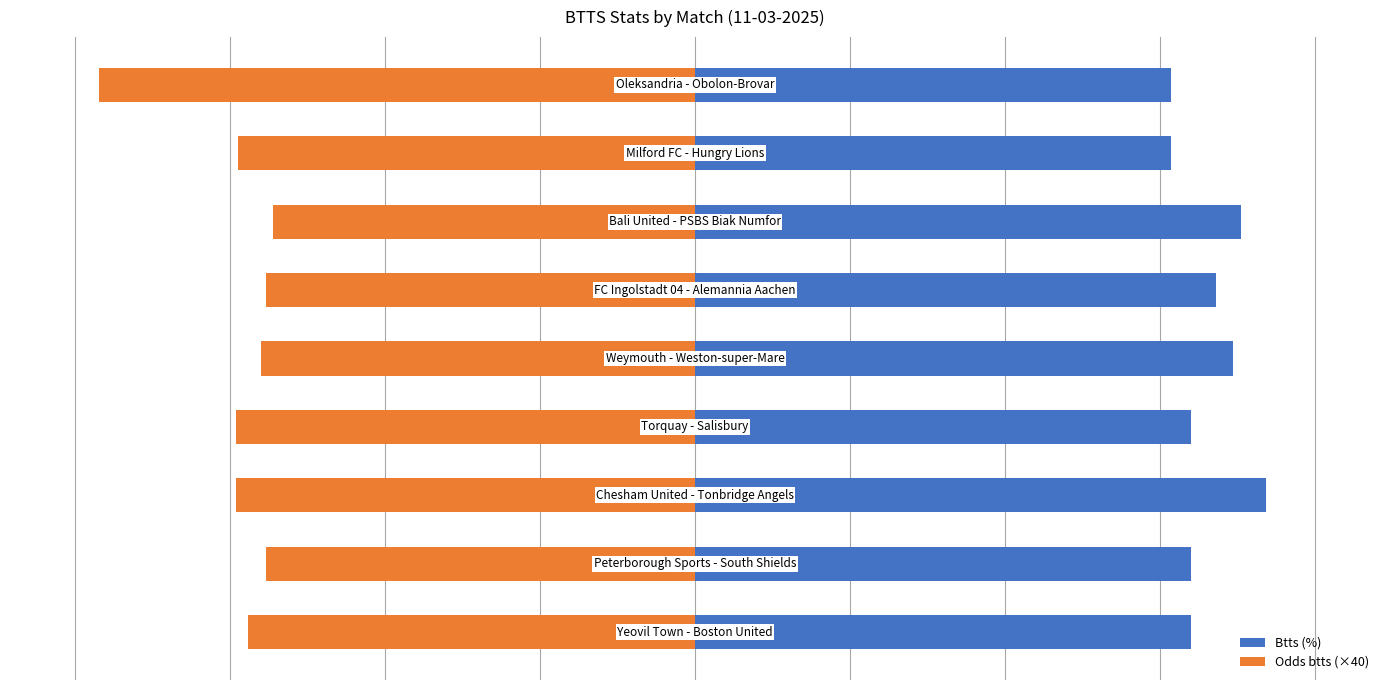

Rank the categories by Odds btts (×40) value from highest to lowest.

6, 1, 5, 4, 0, 7, 2, 3, 8